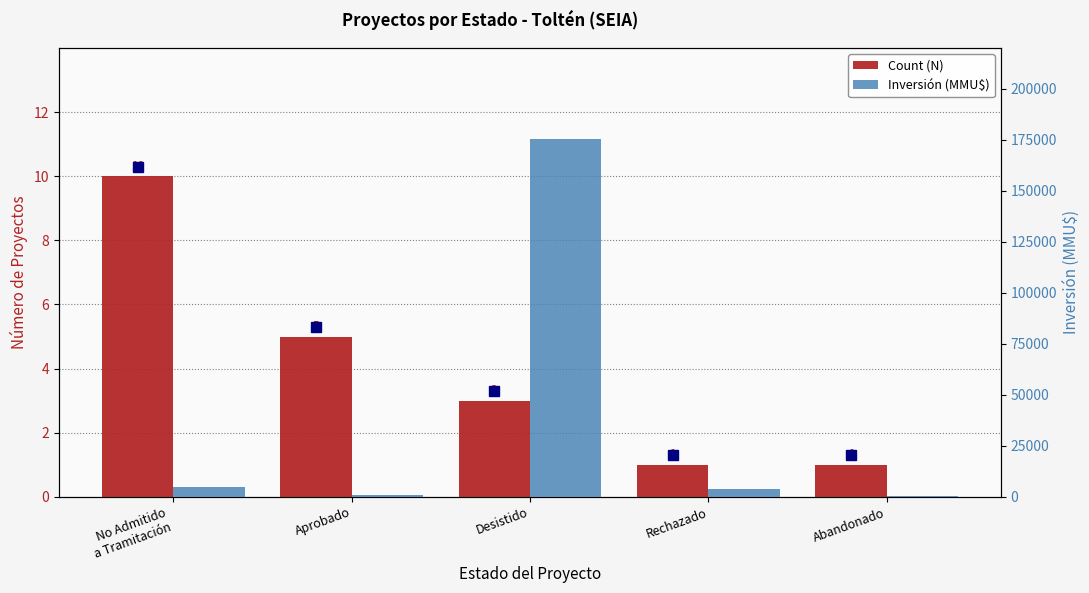

What position from the left is Desistido?

3